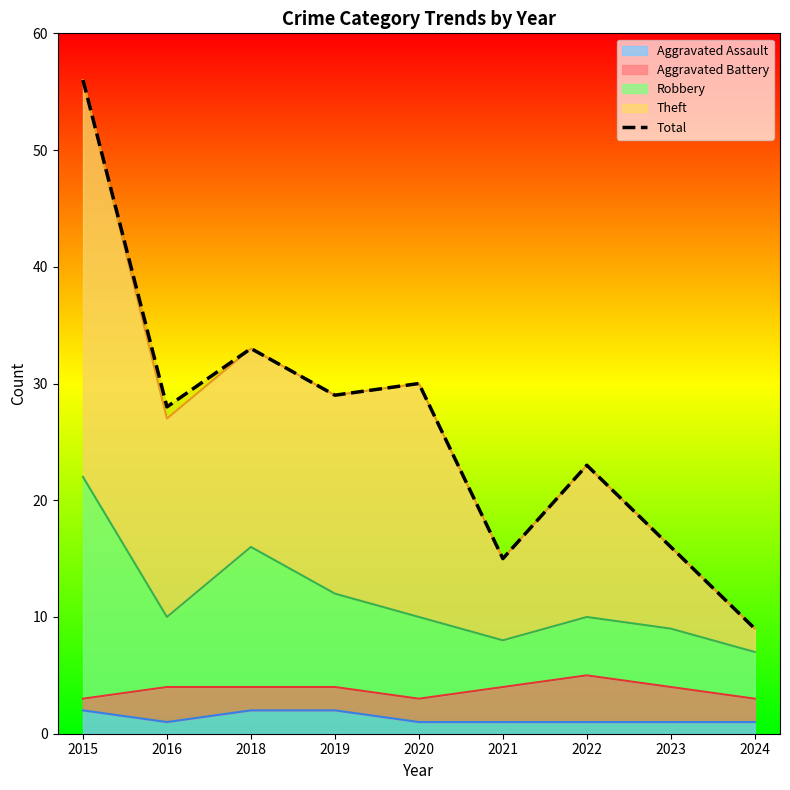

What is the change in value from 2020 to 2023?

-14